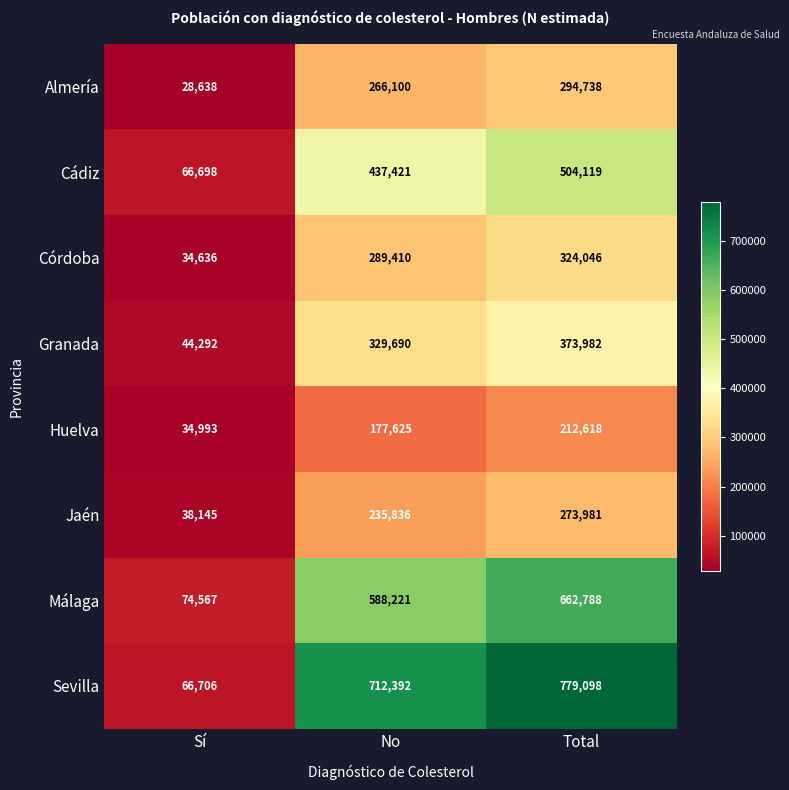

Is it true that Málaga equals 662788 at Total?

True